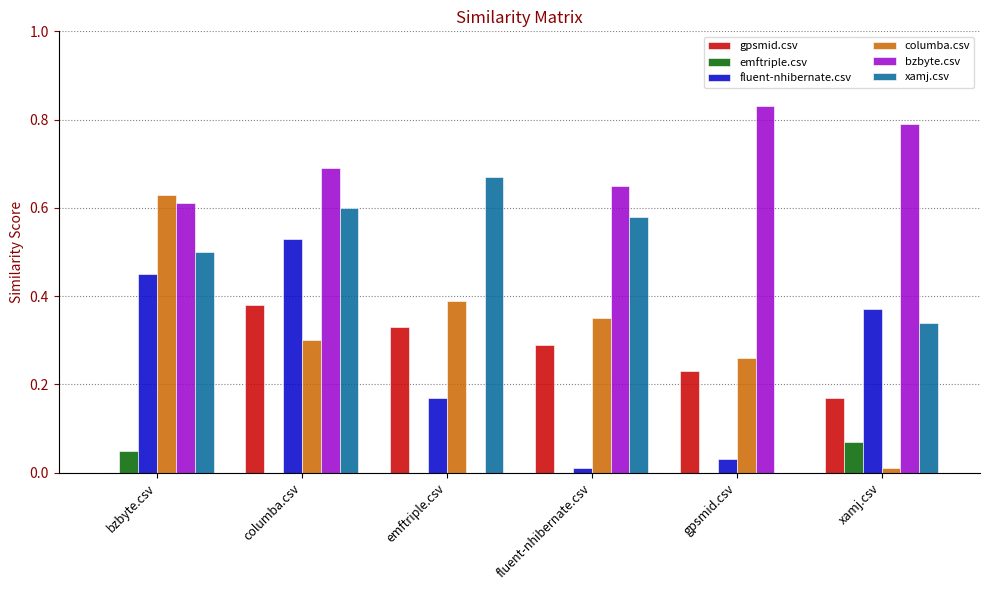

At which category is the sum across all series the highest?

columba.csv